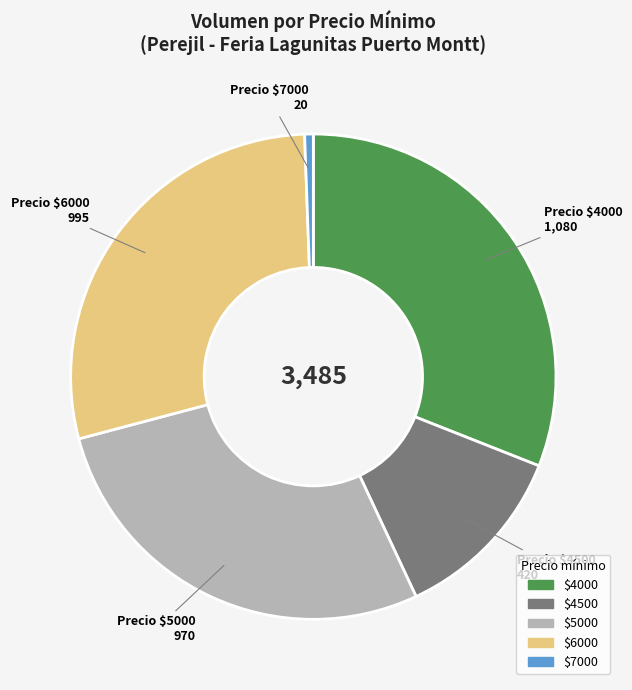

Does any single category account for the majority?

No